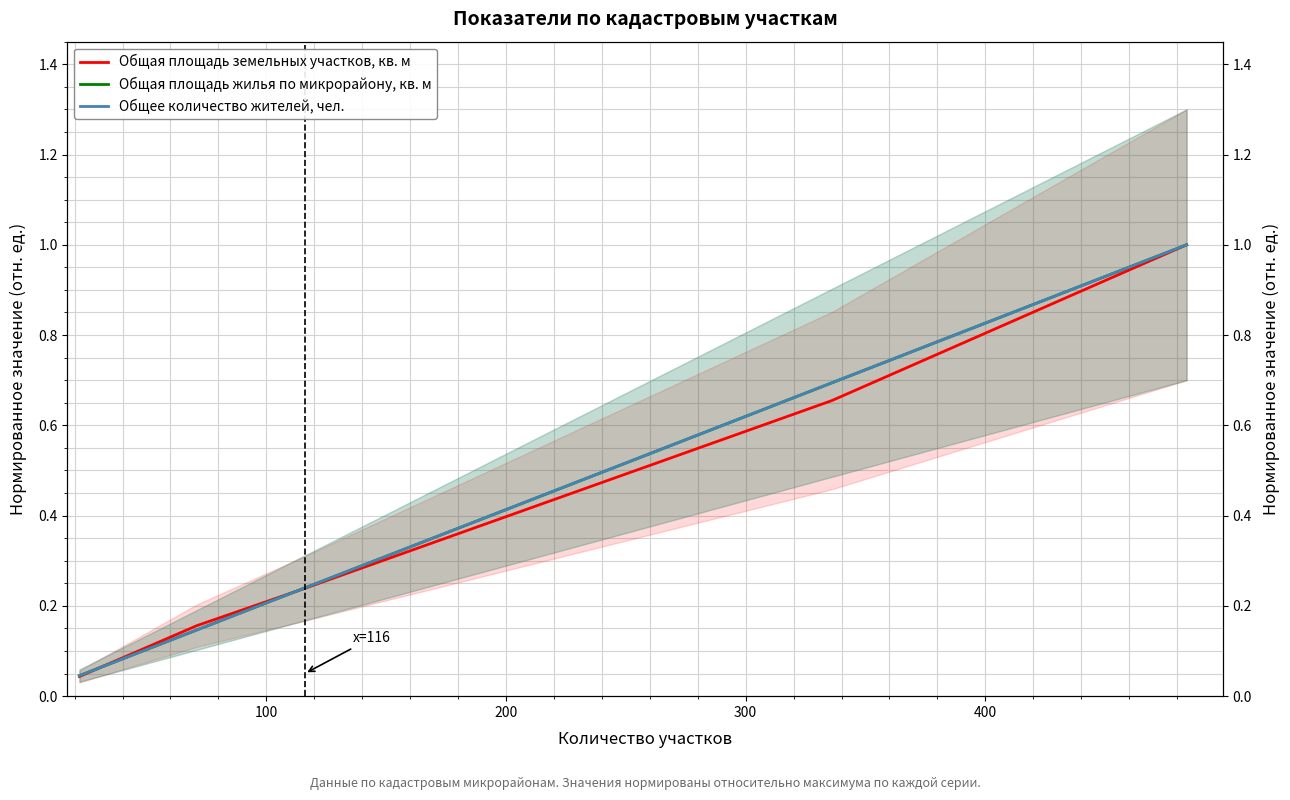

True or false: Общая площадь земельных участков, кв. м has a value of 0.3 at 200.

False